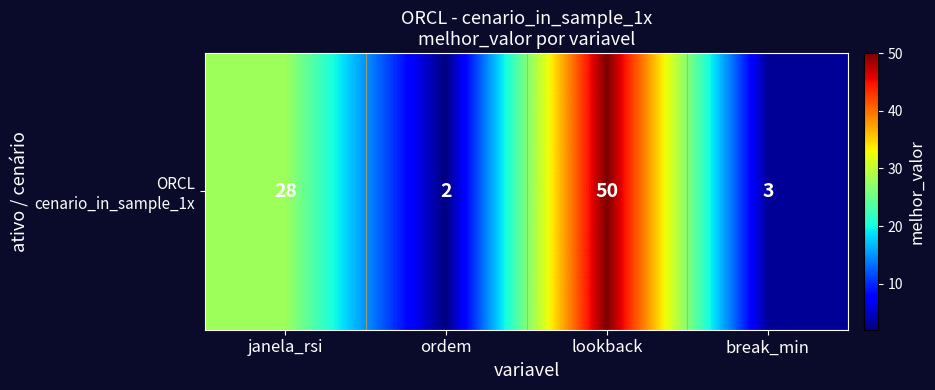

Is it true that the value at lookback is 50?

True